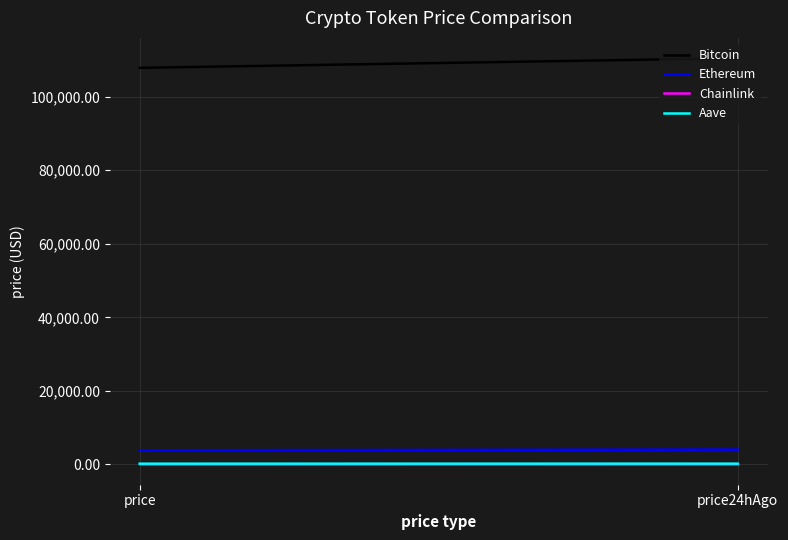

Is the value of Ethereum at price greater than the value of Chainlink at price?

Yes